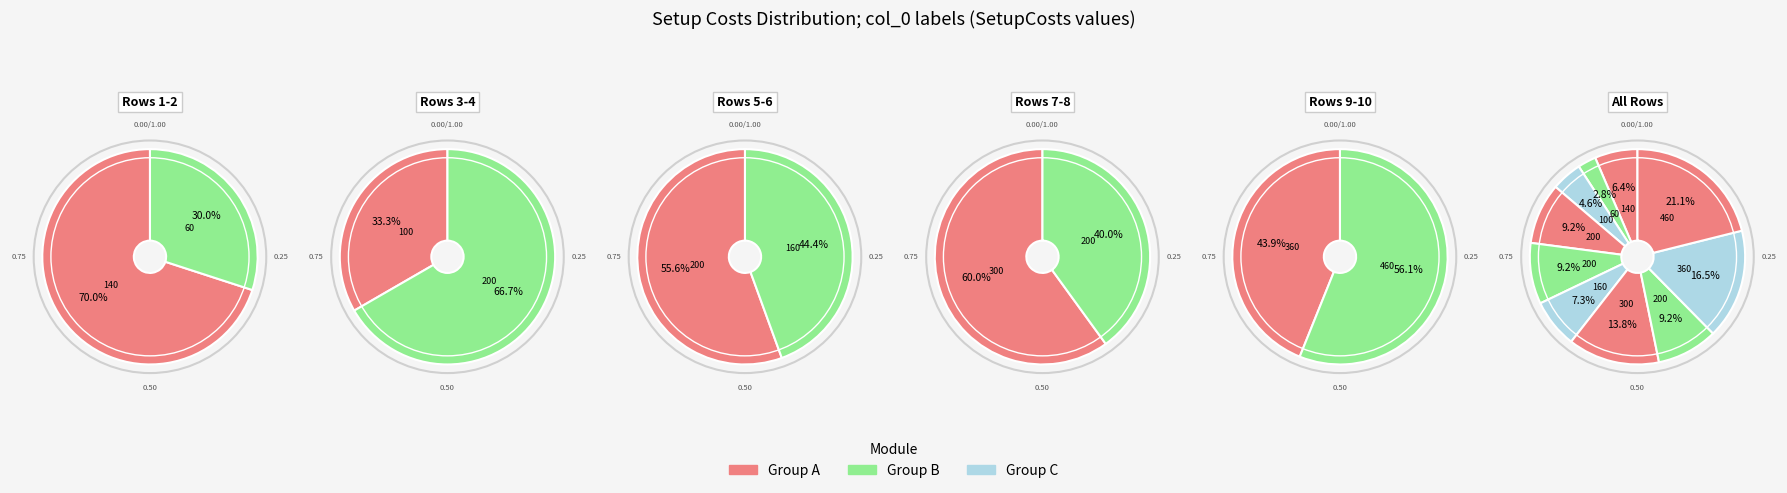

True or false: 5 accounts for 9% of the total.

True